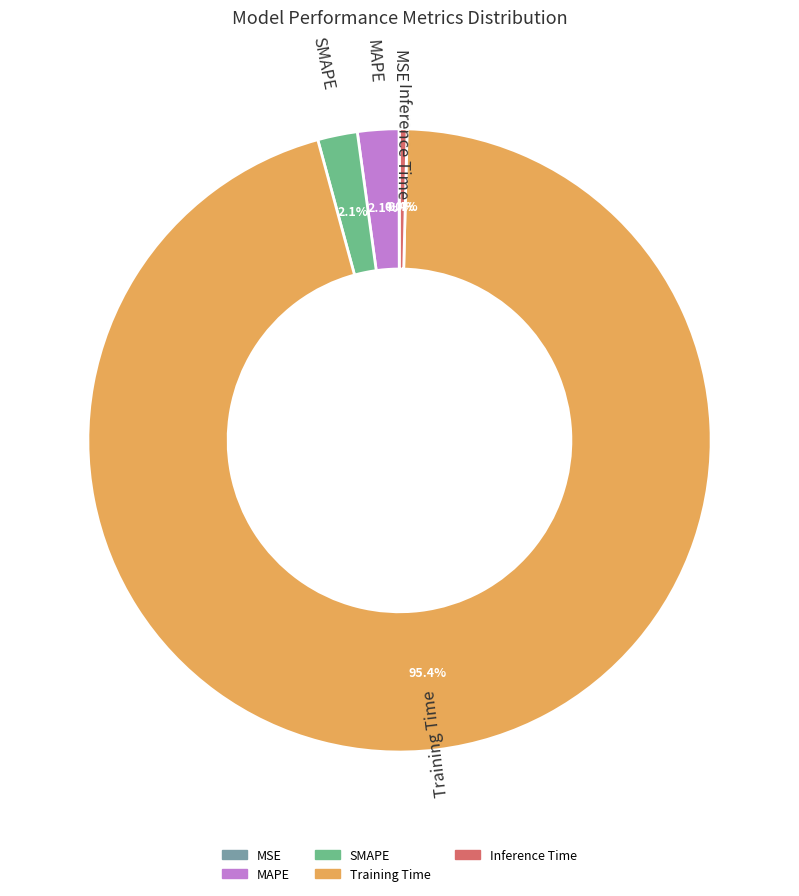

Which category has the biggest portion of the pie?

Training Time